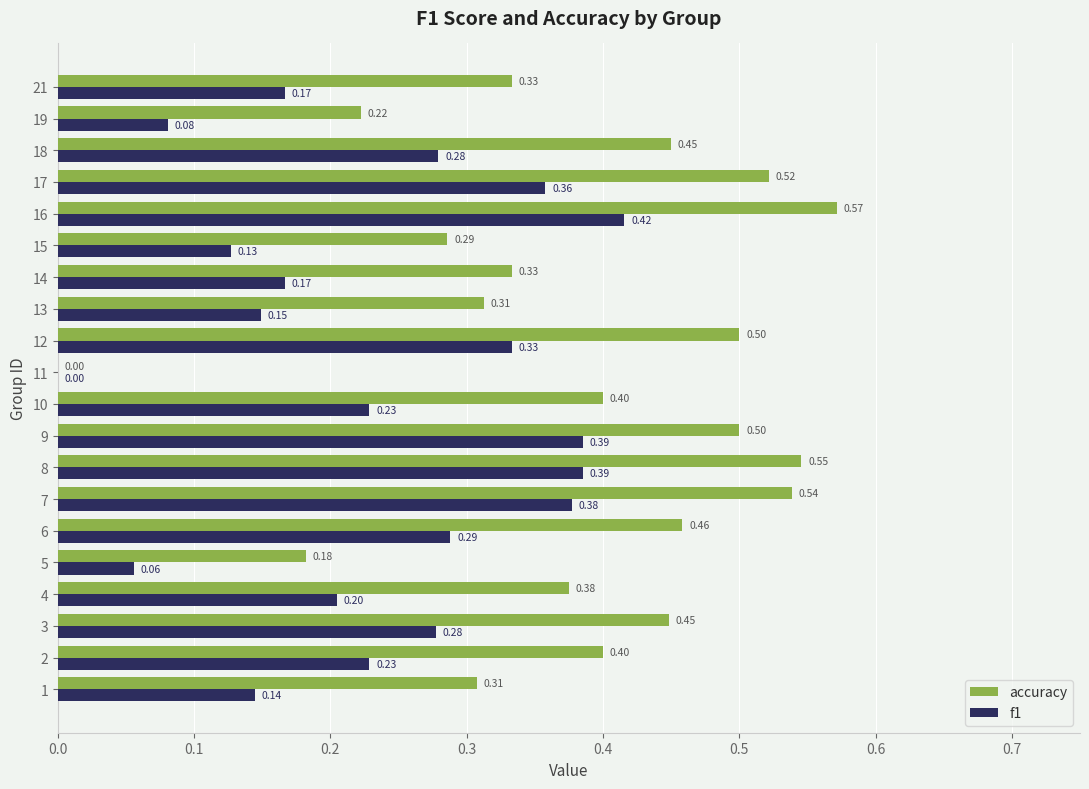

Between 2 and 19, which series saw the biggest shift?

accuracy